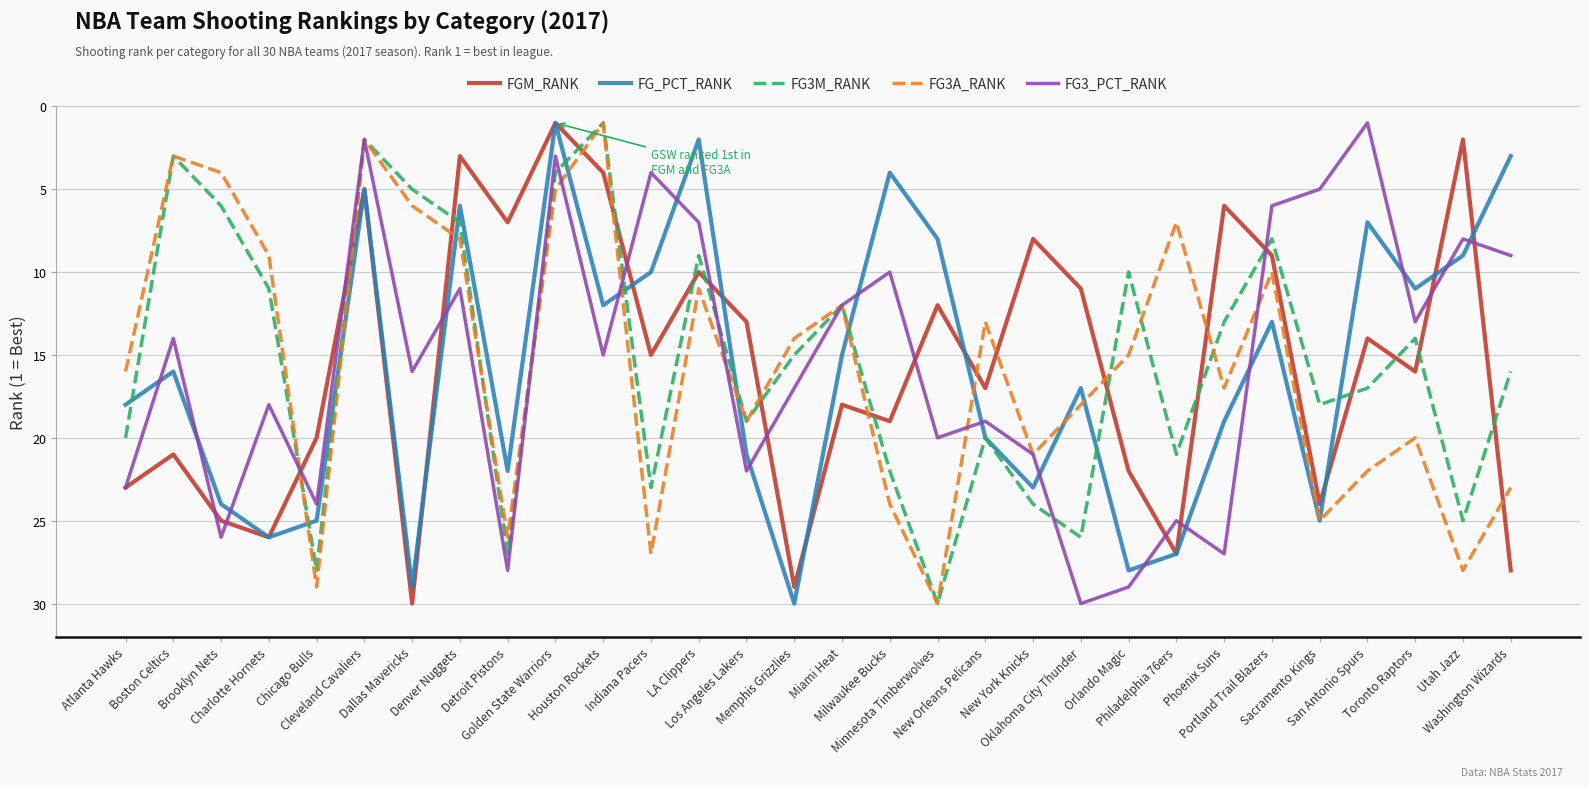

What is the lowest value of the FG3_PCT_RANK series?

1